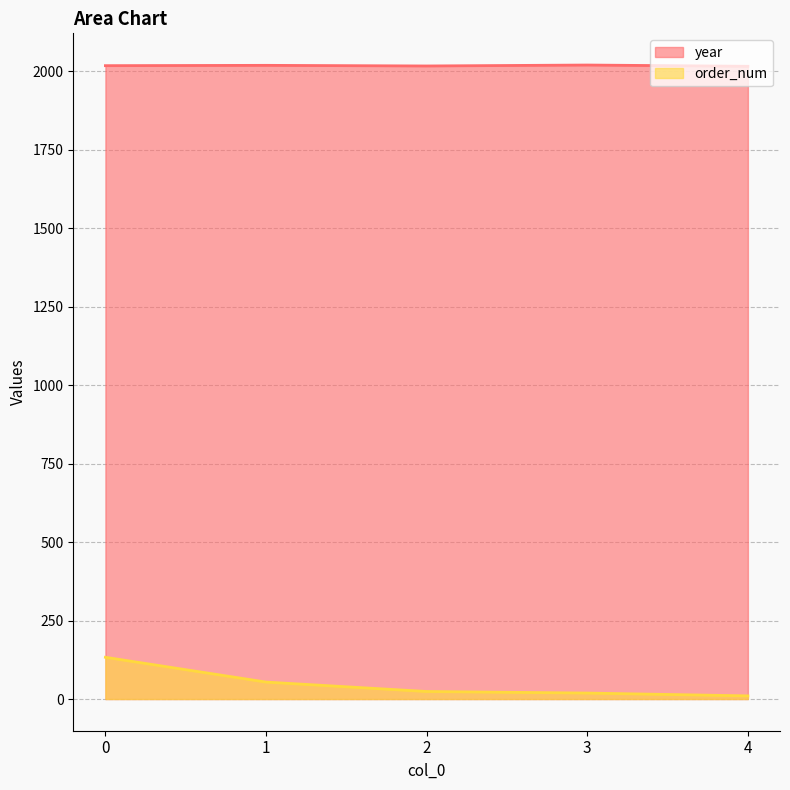

Does the chart display data point markers on the line(s)?

No